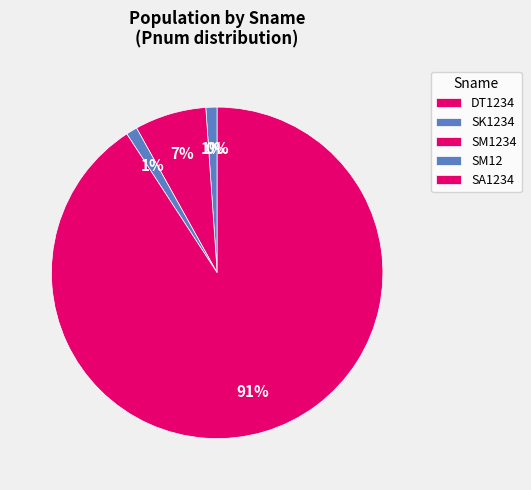

Does any single category account for the majority?

Yes